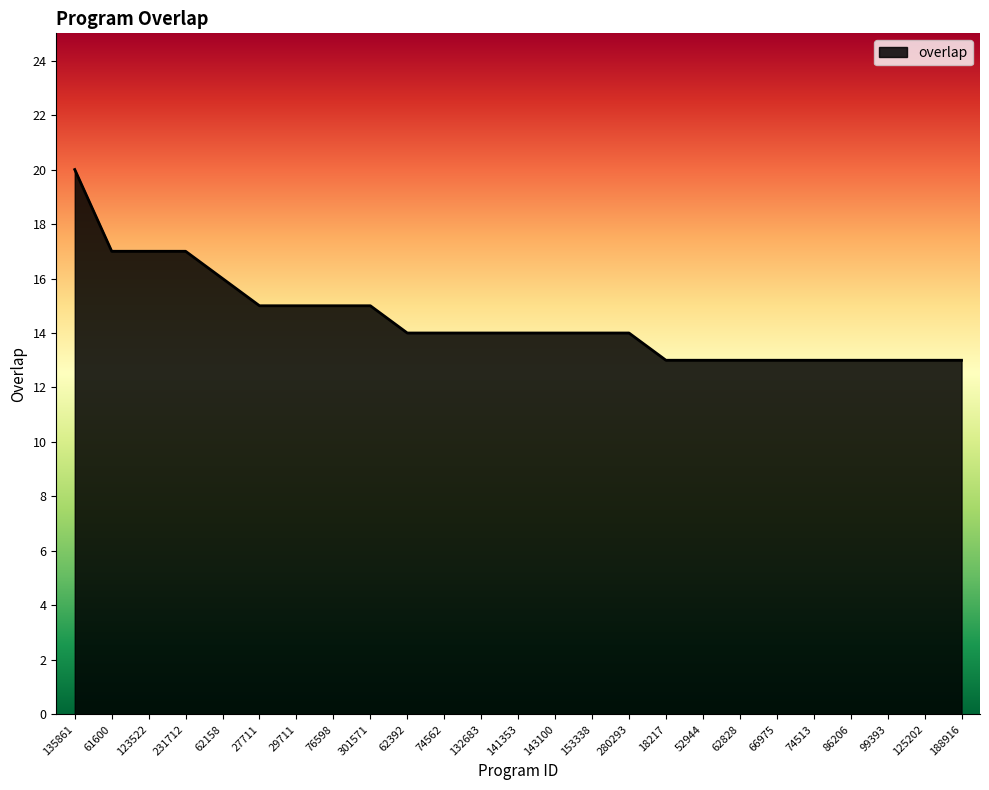

What position from the left is 301571?

9